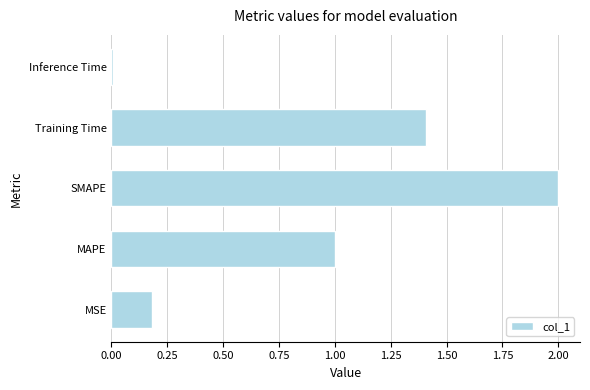

Is it true that the value at Inference Time is 0.0?

True